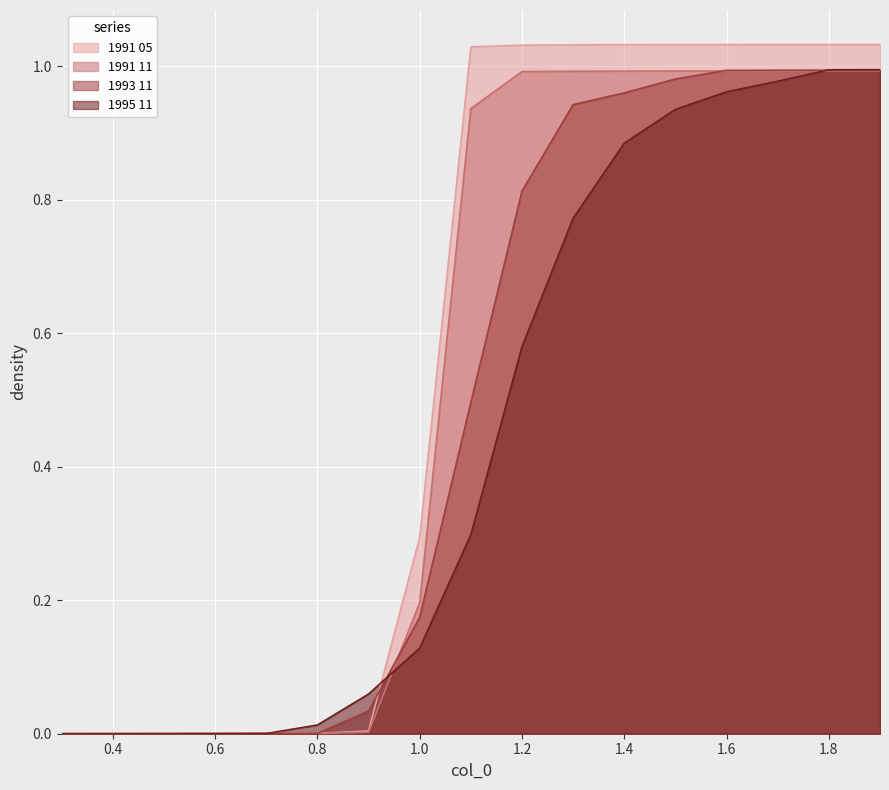

The value of 1995 11 at 0.7 is 0.0. True or false?

False